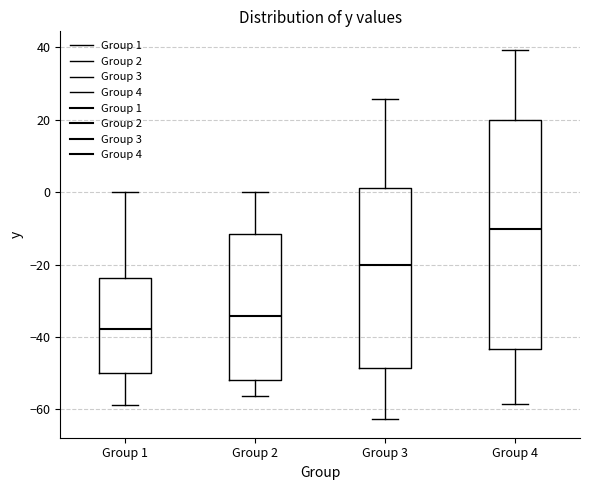

Reading left to right, transcribe this box plot: for each box, give where its median line is, the range the box spans, and where its two whiskers end, as read against the y-axis. The values are not printed on the chart, so give them approximately, as read against the axis.

Group 1: median -38, box -50 to -24, whiskers -58 to 0
Group 2: median -34, box -52 to -12, whiskers -56 to 0
Group 3: median -20, box -48 to 2, whiskers -62 to 26
Group 4: median -10, box -44 to 20, whiskers -58 to 40